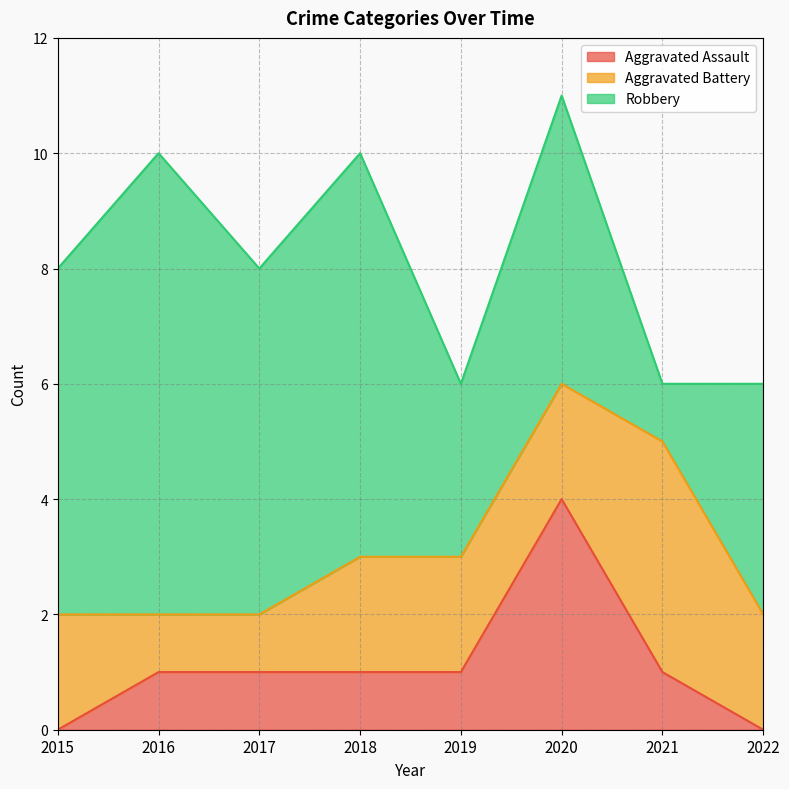

Which category has the lowest value across all series?

2015